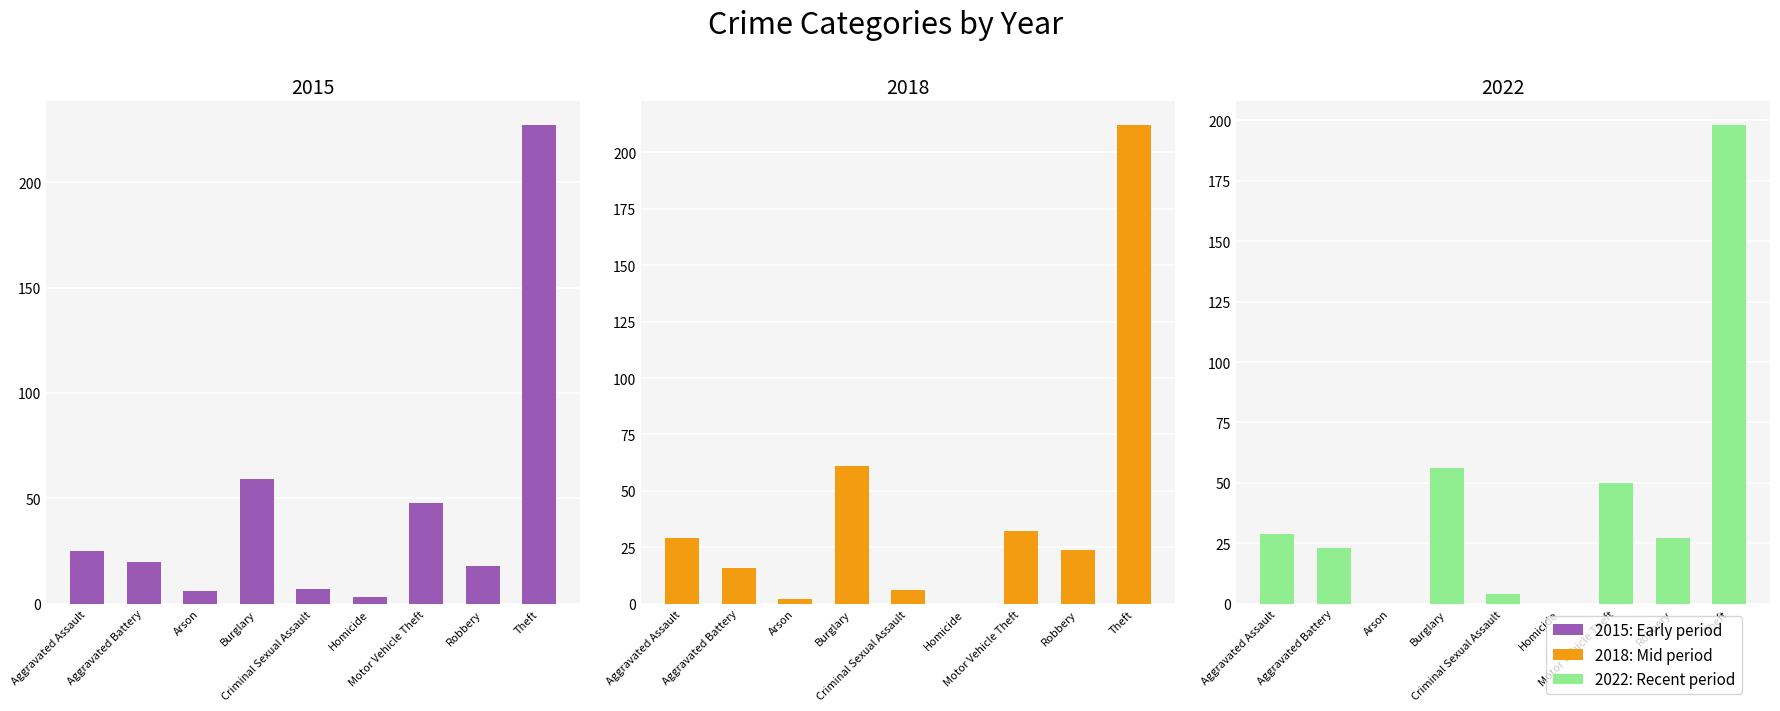

Rank the series by their maximum value, from lowest to highest.

2022, 2018, 2015